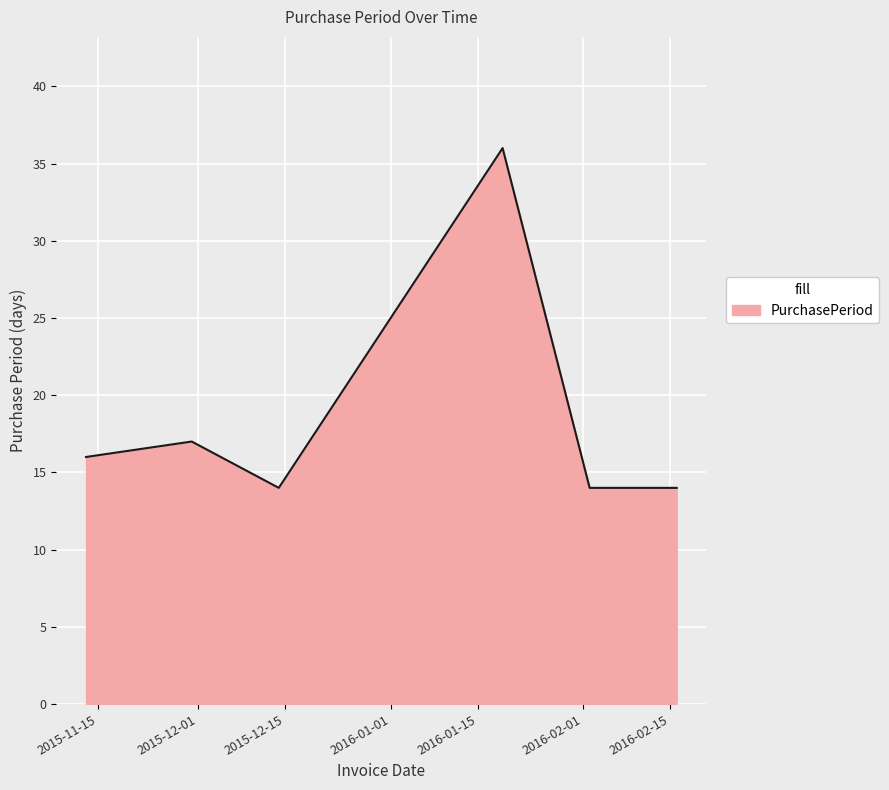

Reading left to right, transcribe all the data shown in this chart.

16	17	14	36	14	14